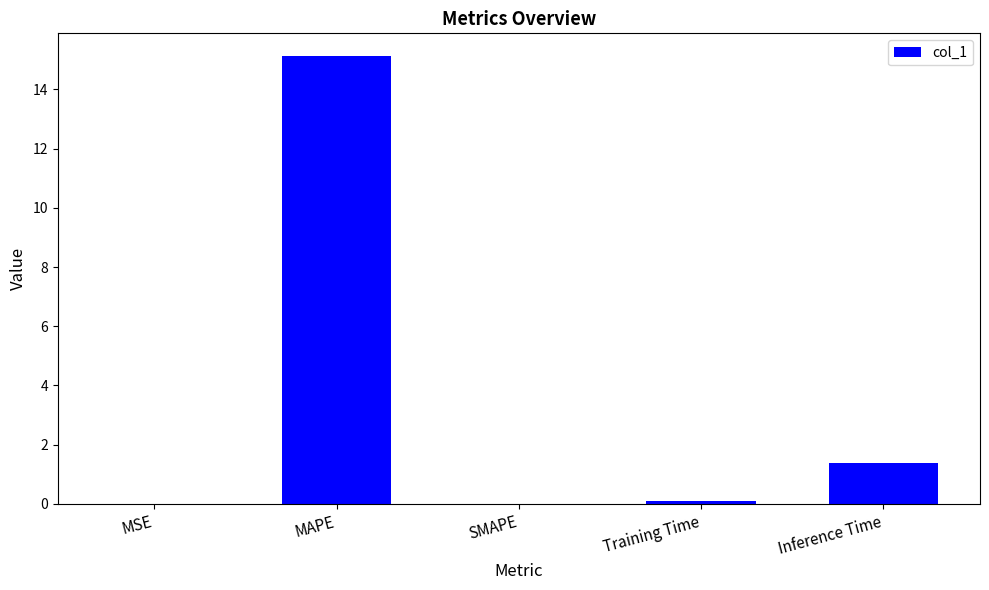

The value at MAPE is 22.9. True or false?

False